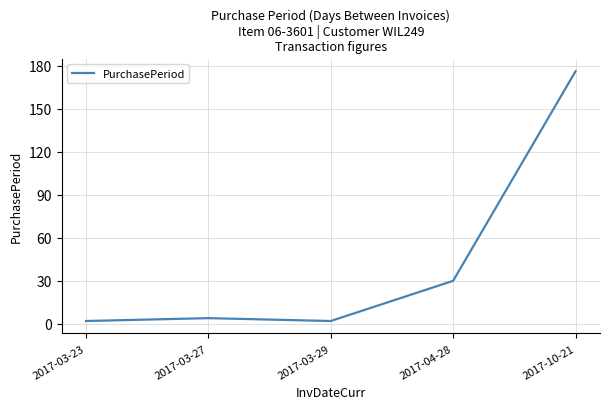

How many lines are shown in the chart?

1